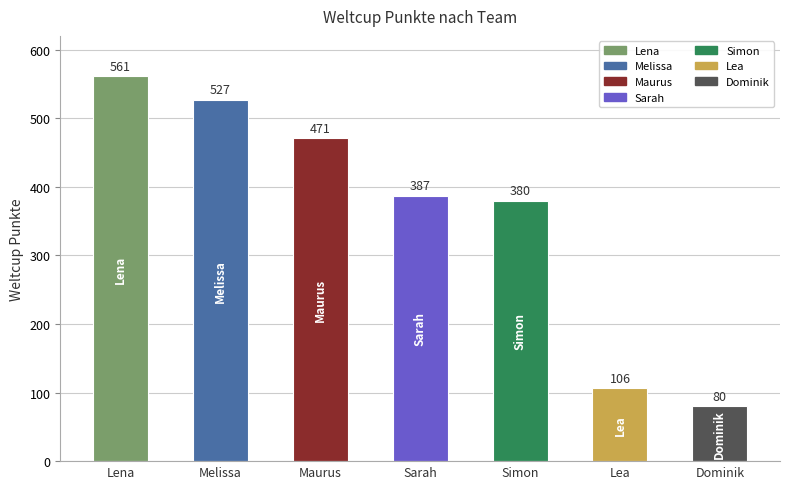

The value at Dominik is 80. True or false?

True